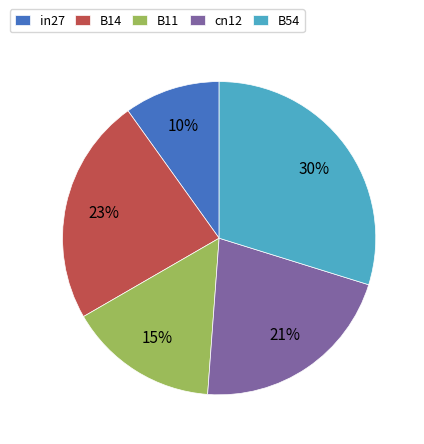

To the nearest percent, what is the average slice percentage?

20%